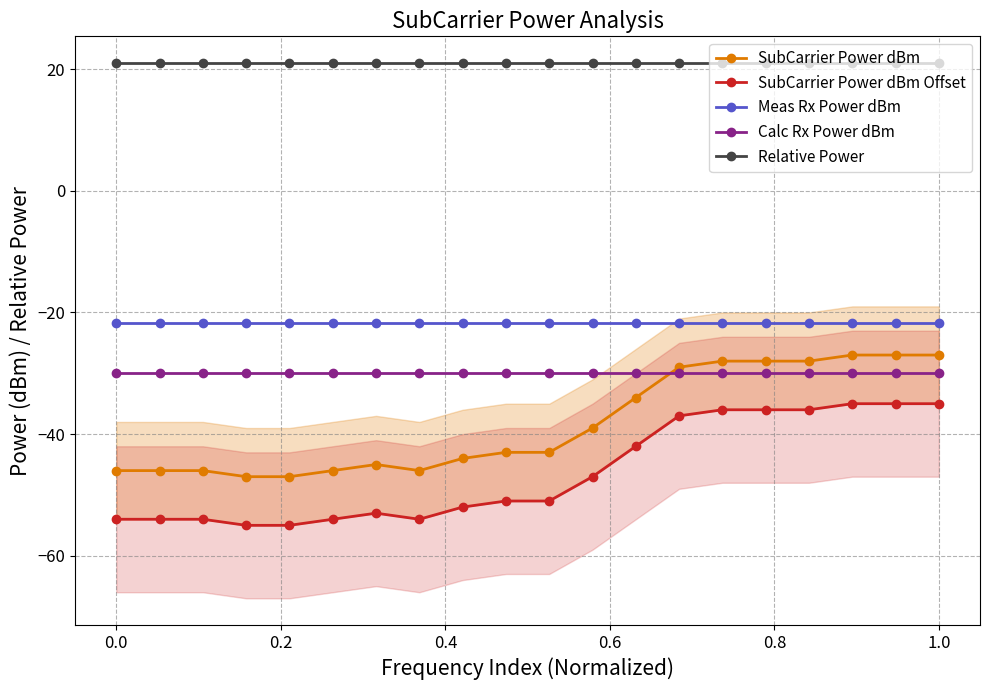

Is this an area chart (filled region under the line)?

No